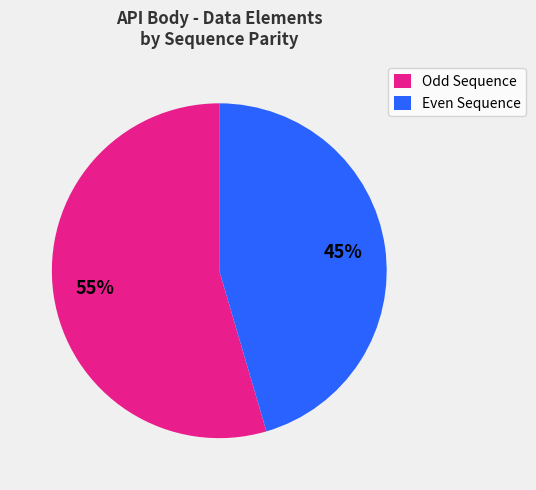

Is there a majority slice in this chart?

Yes